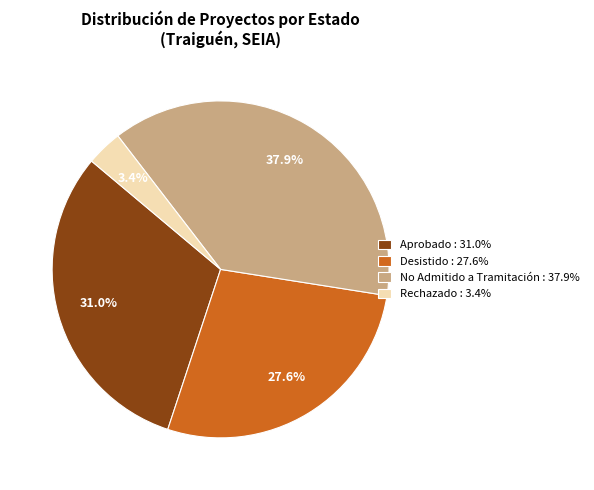

Rank the categories by value from highest to lowest.

No Admitido a Tramitación : 37.9%, Aprobado : 31.0%, Desistido : 27.6%, Rechazado : 3.4%